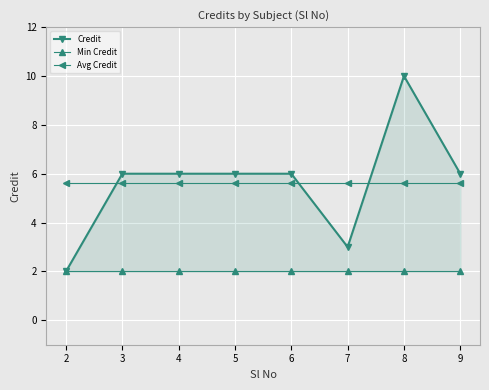

How many values in the Credit series exceed 6?

1